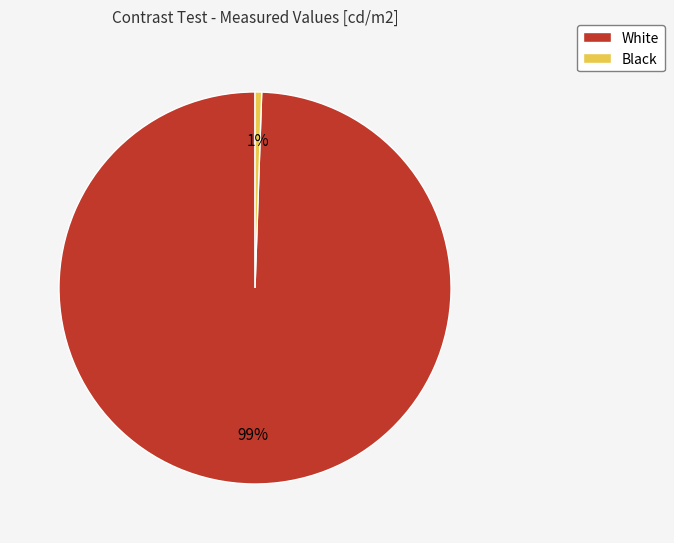

Which has a higher value, White or Black?

White